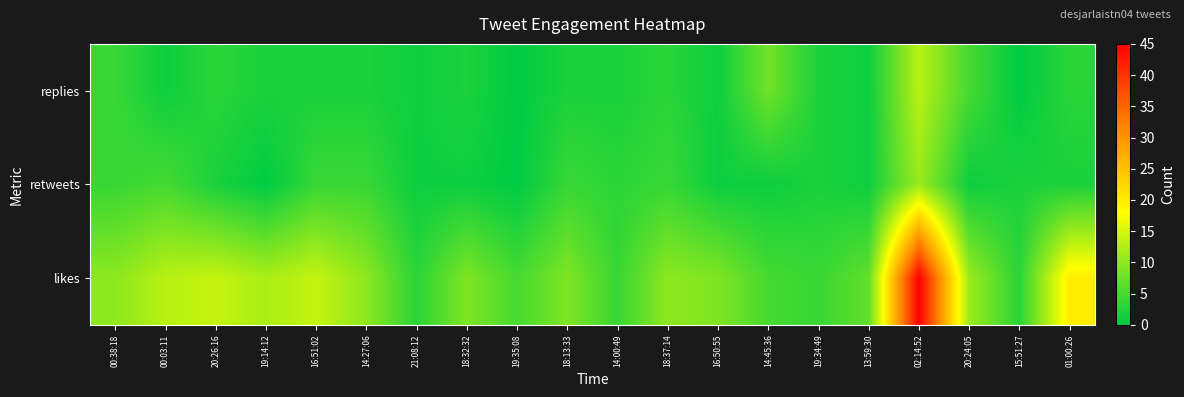

At which category does the chart reach its peak across all series?

02:14:52